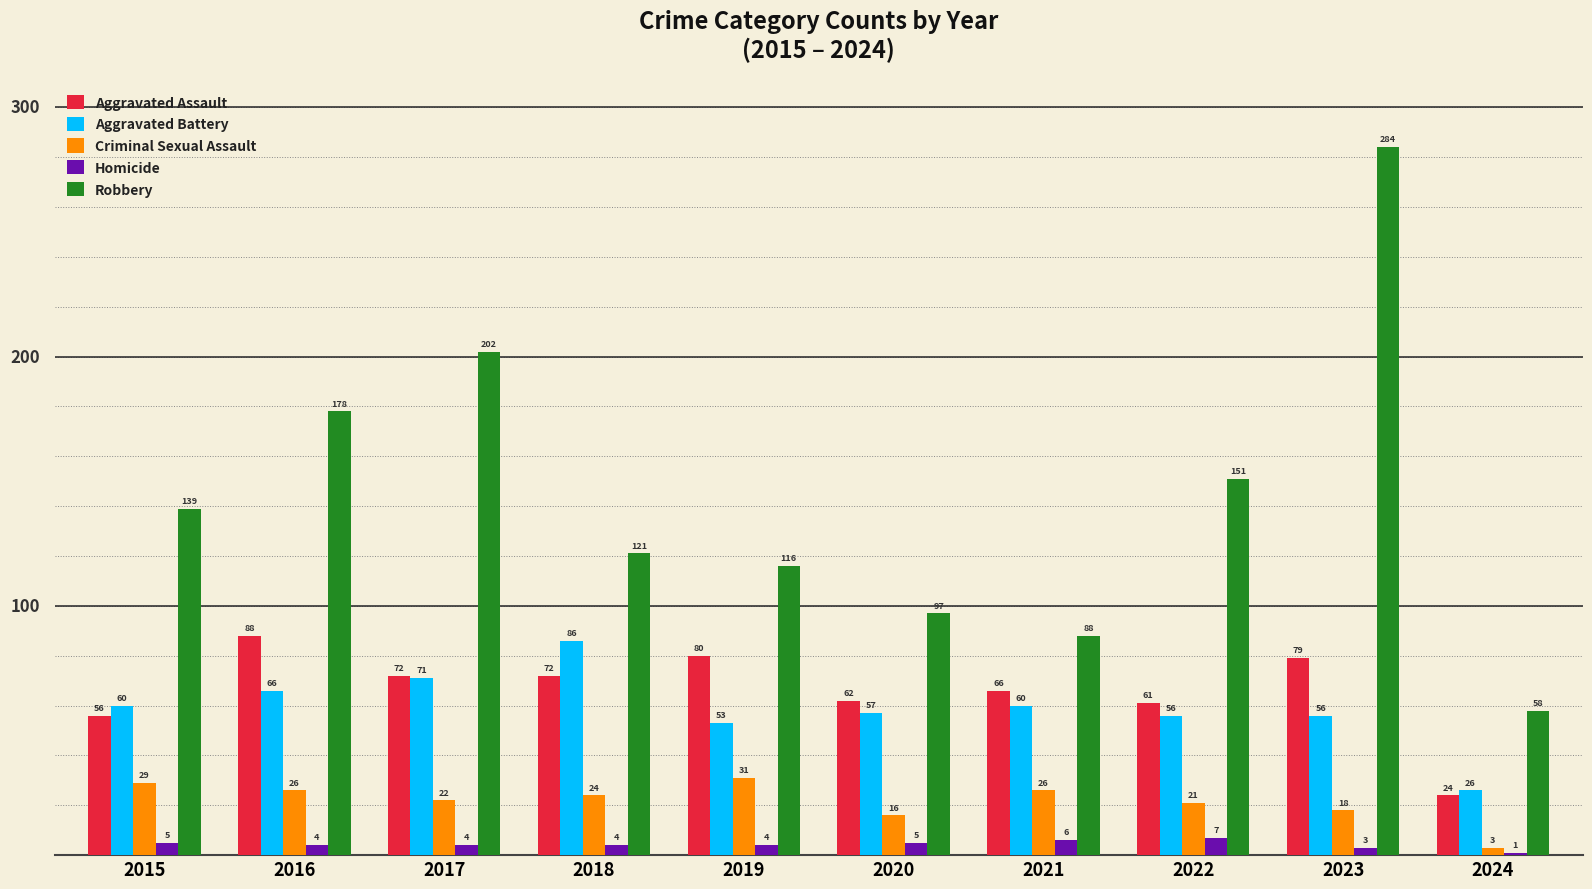

What is the difference between the maximum and minimum values in the Robbery series?

226